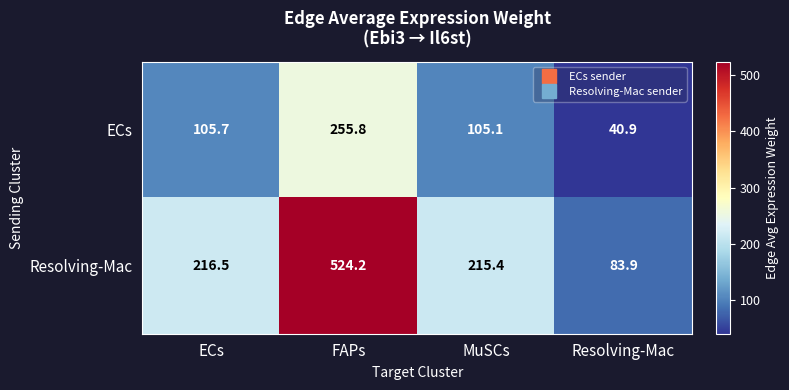

List the series in order of their peak value, highest first.

Resolving-Mac, ECs